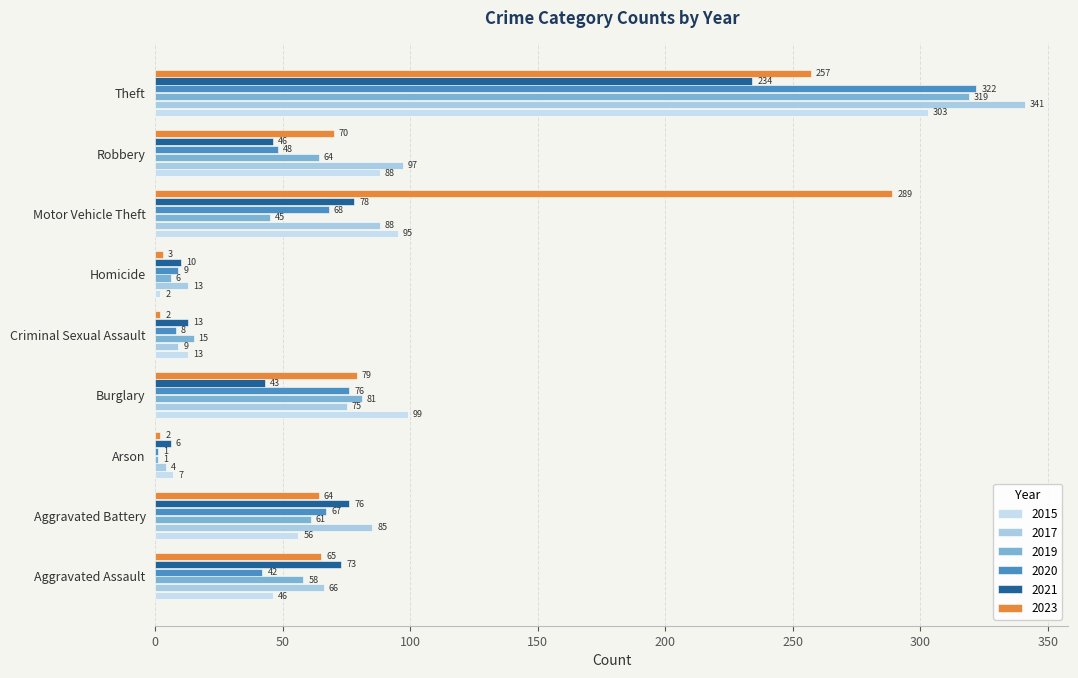

How many categories are shown in the chart?

9